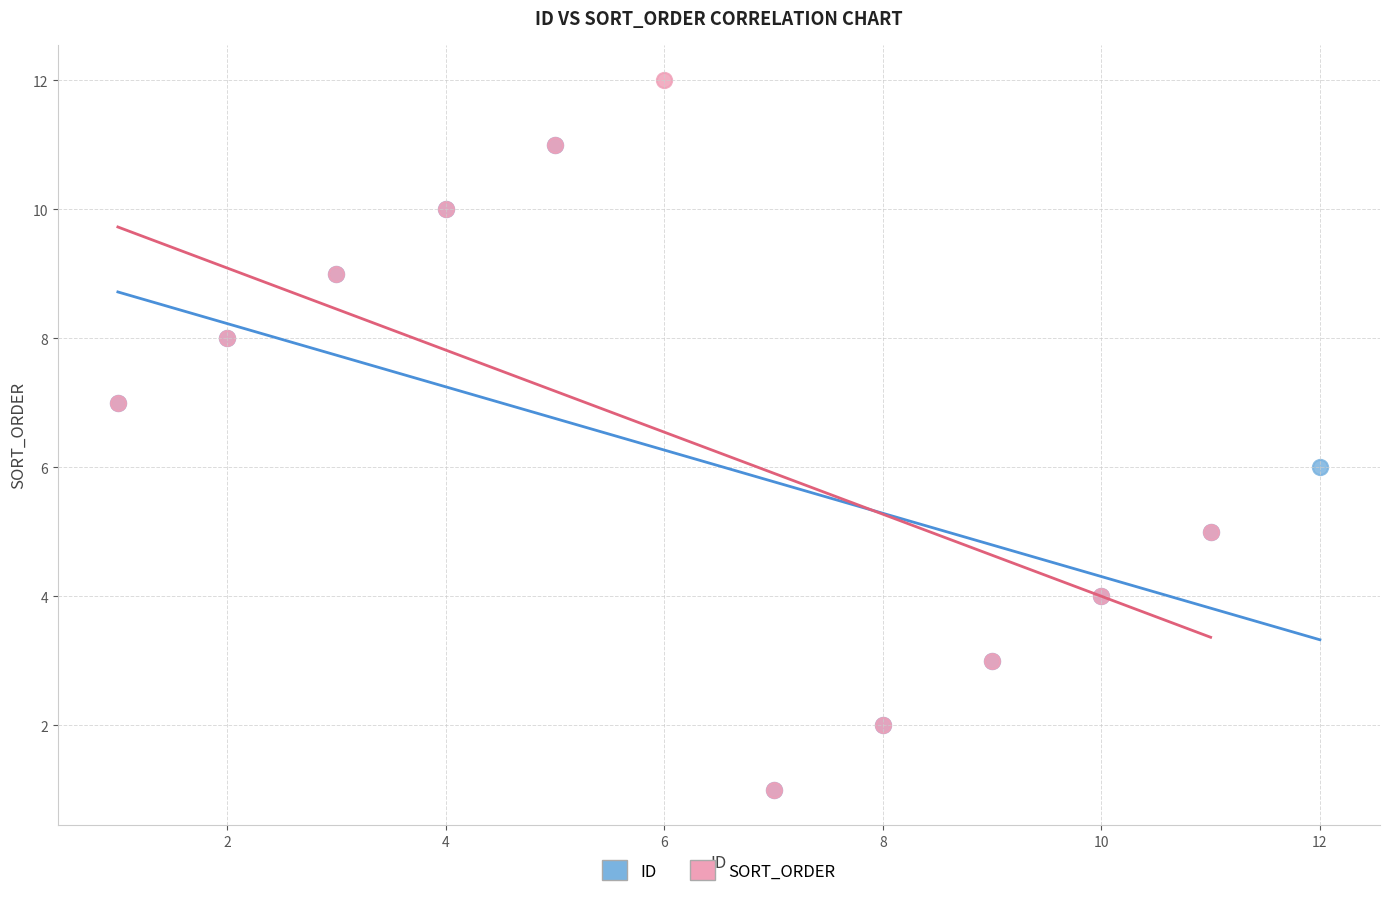

Which series reaches the maximum Y coordinate?

SORT_ORDER